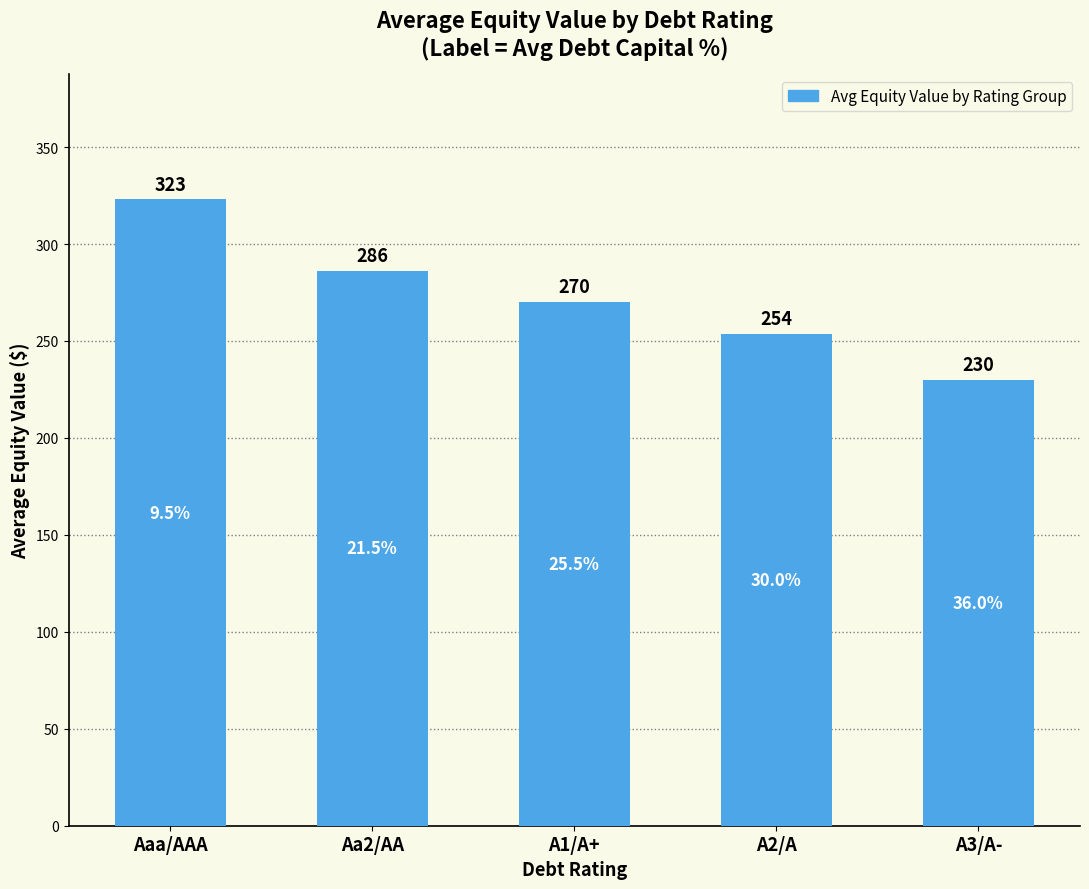

Rank the categories by value from highest to lowest.

Aaa/AAA, Aa2/AA, A1/A+, A2/A, A3/A-